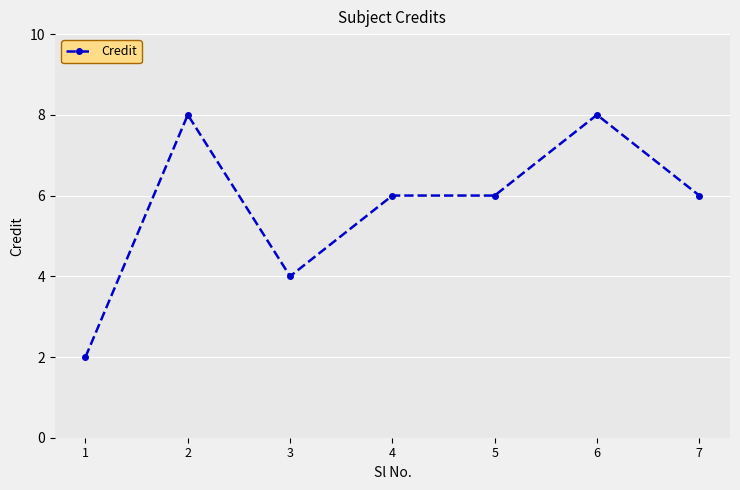

Reading right to left, transcribe all the data shown in this chart.

6	8	6	6	4	8	2